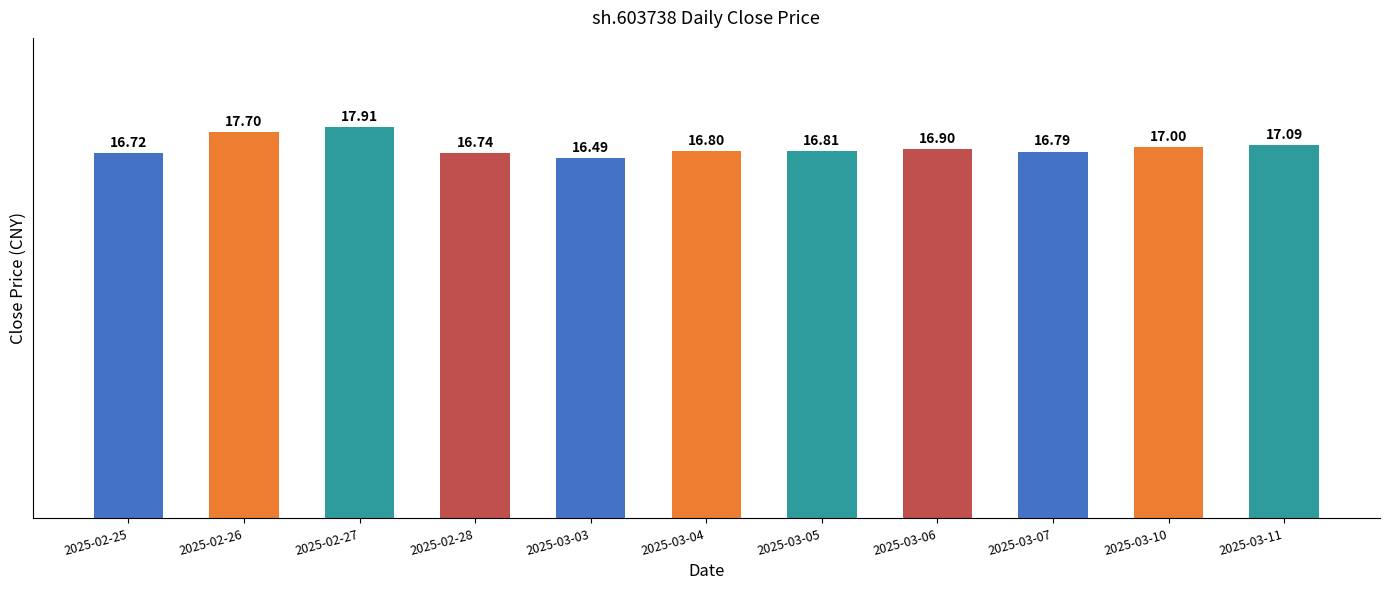

Reading right to left, what are all the values shown in this chart?

2025-03-11=17.1	2025-03-10=17.0	2025-03-07=16.8	2025-03-06=16.9	2025-03-05=16.8	2025-03-04=16.8	2025-03-03=16.5	2025-02-28=16.7	2025-02-27=17.9	2025-02-26=17.7	2025-02-25=16.7